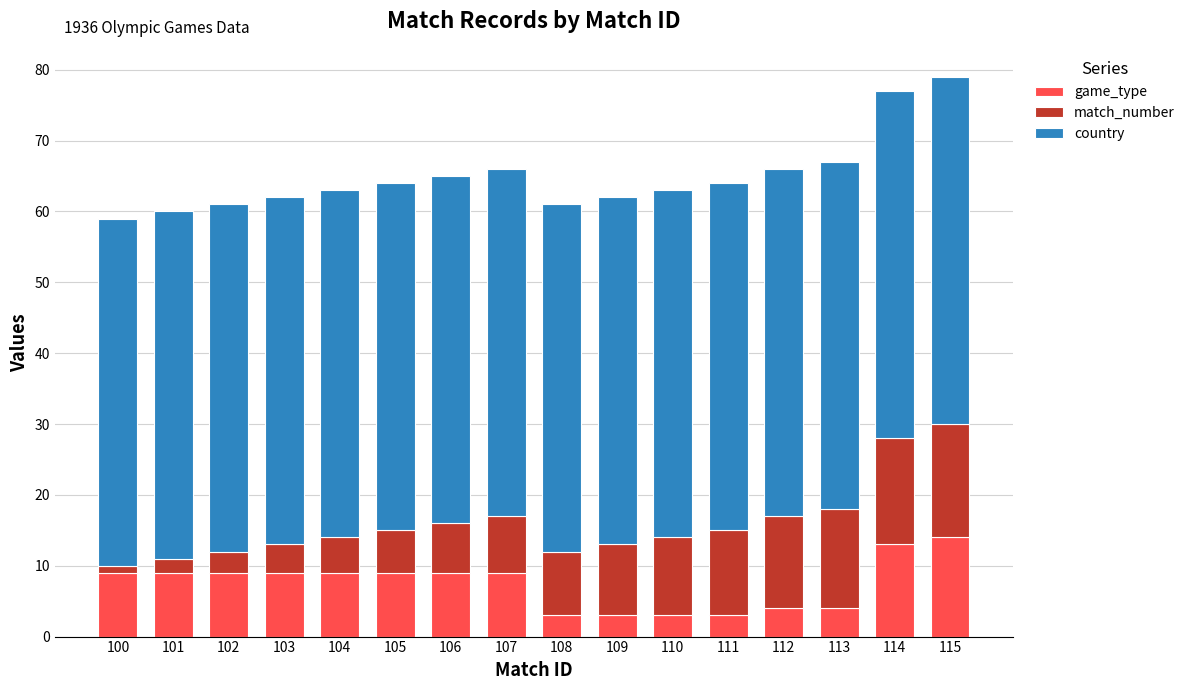

Is it true that game_type equals 4 at 103?

False